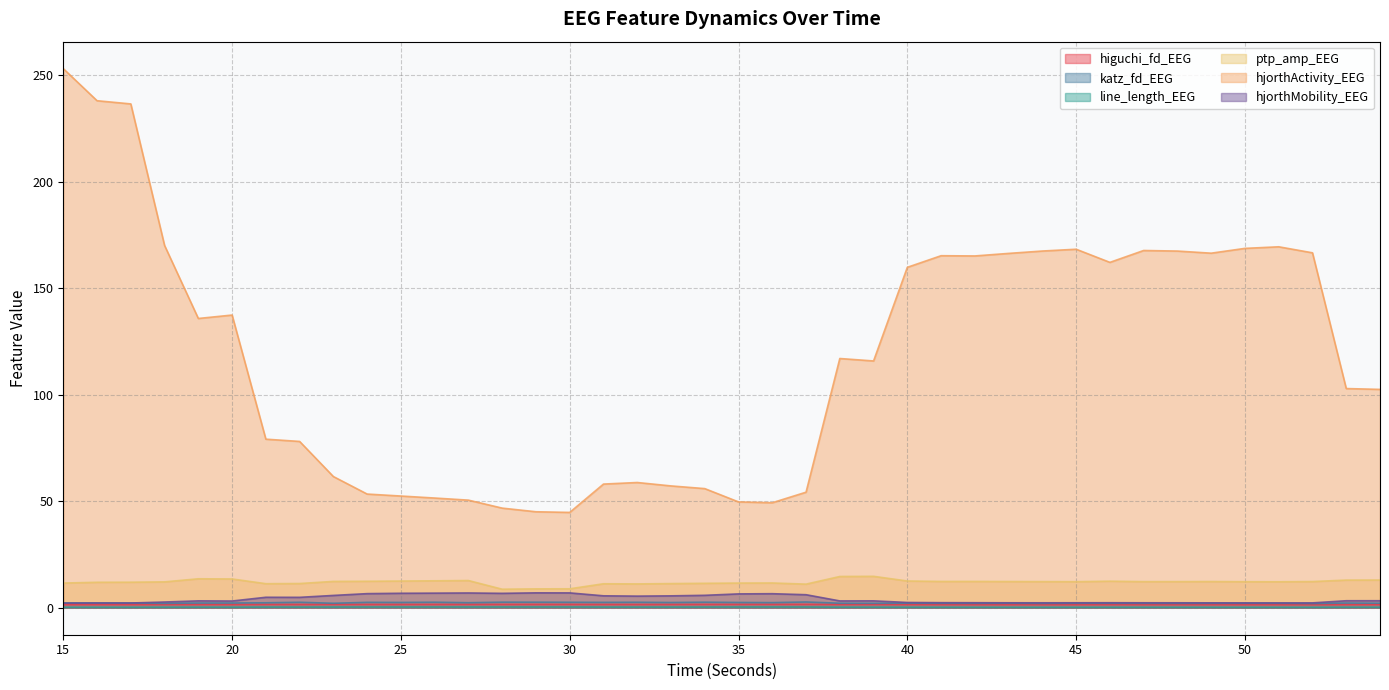

At how many categories does at least one series exceed 170?

3